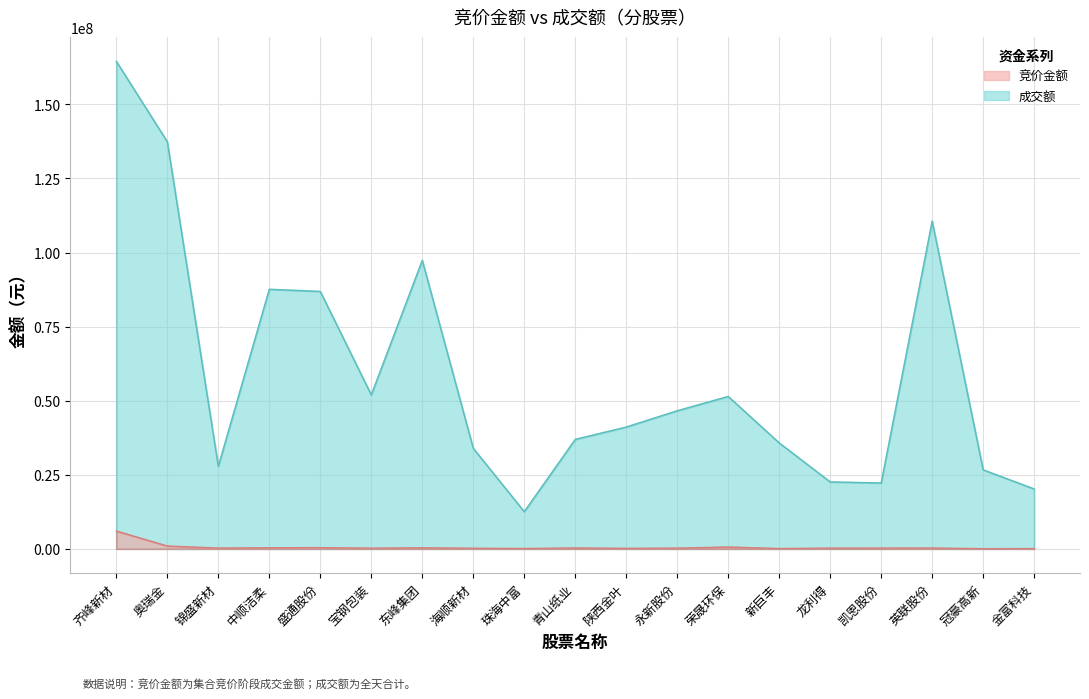

Is it true that 成交额 equals 32733281 at 龙利得?

False